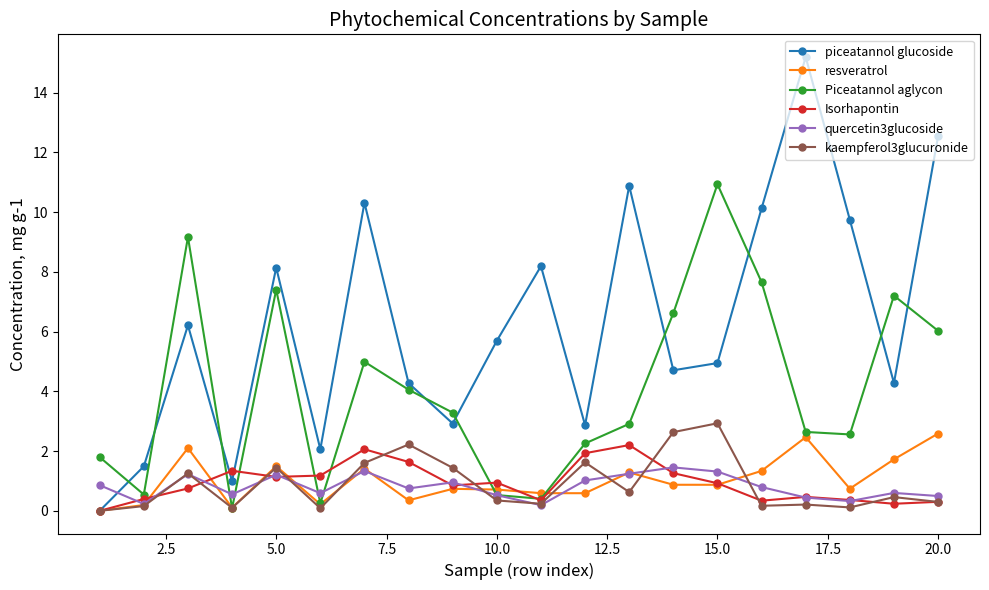

Which series has the largest range (max minus min)?

piceatannol glucoside